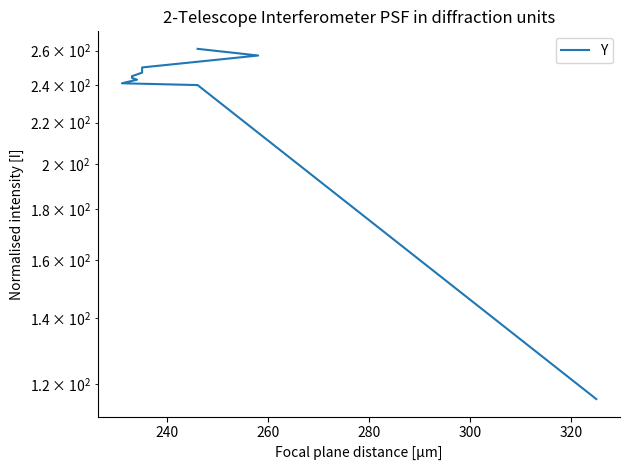

Count the number of values greater than 245.

4